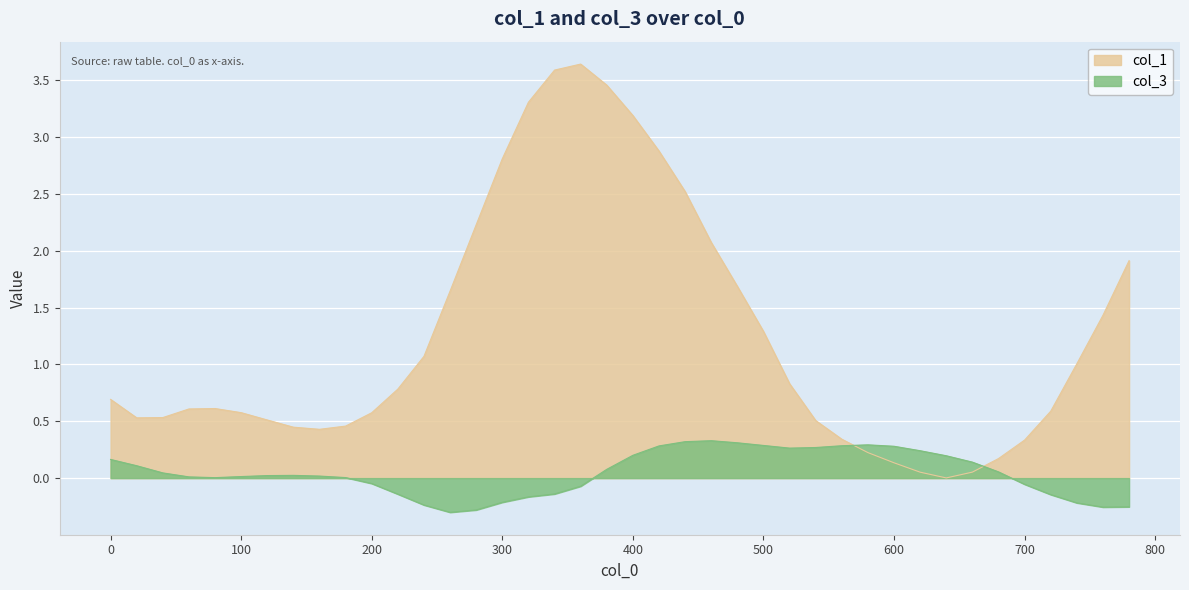

Is the value of col_3 at 260 greater than the value of col_1 at 740?

No